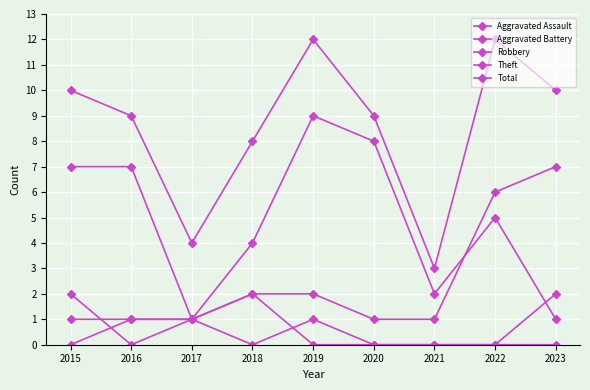

In Theft, how many points are lower than both neighbors (excluding endpoints)?

2